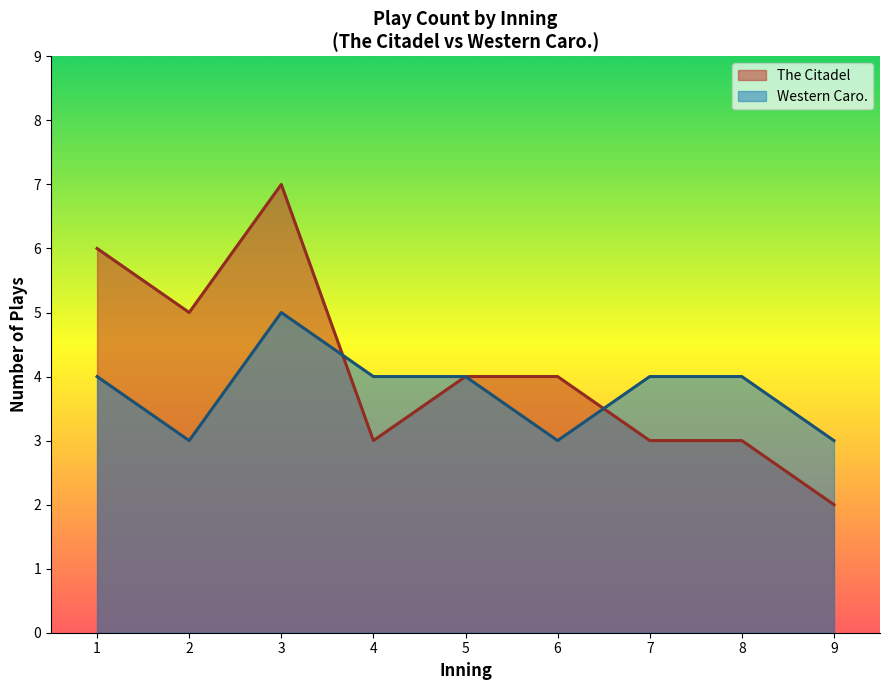

Which series has the widest spread of values?

The Citadel